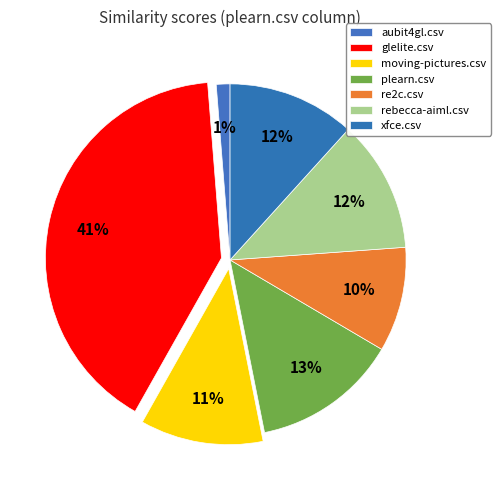

Count the number of slices in the pie.

7